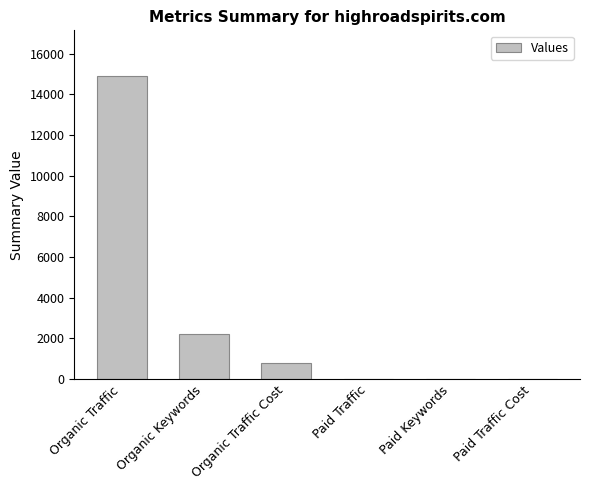

Which category has the highest value across all series?

Organic Traffic